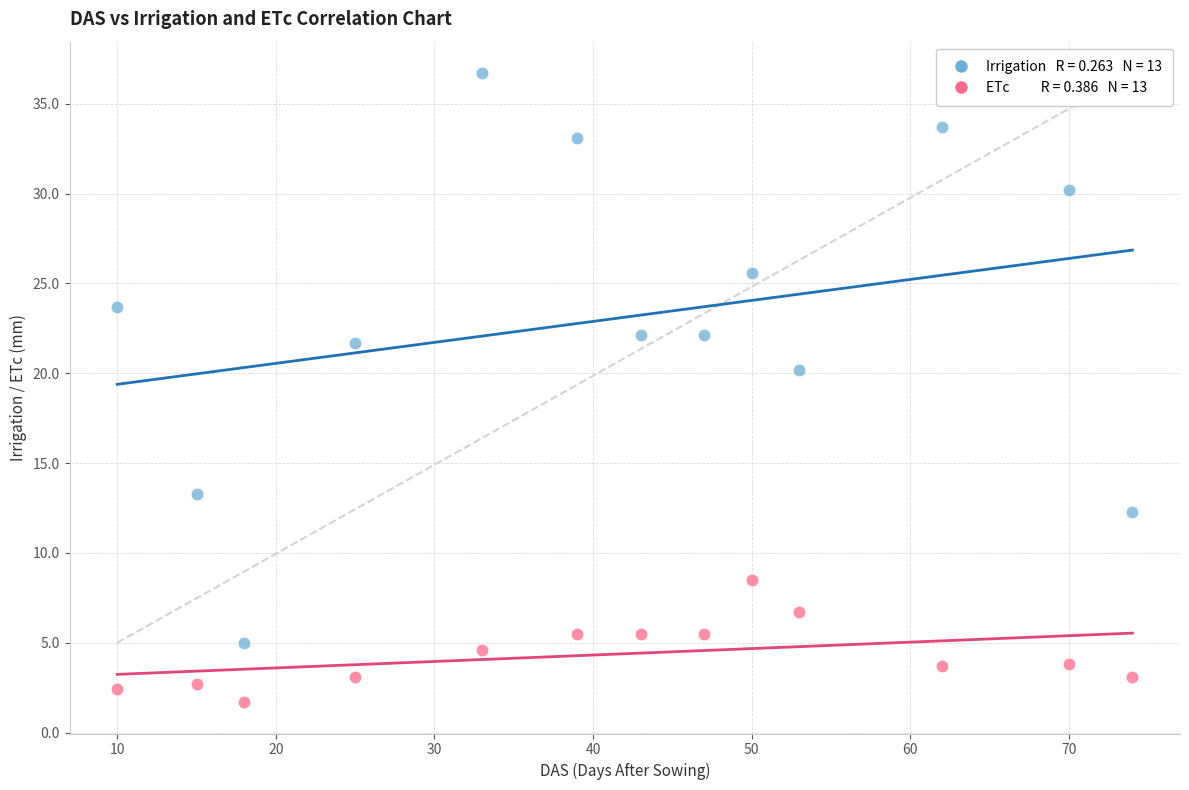

Across all data points, what is the range of X values (max minus min)?

64.0